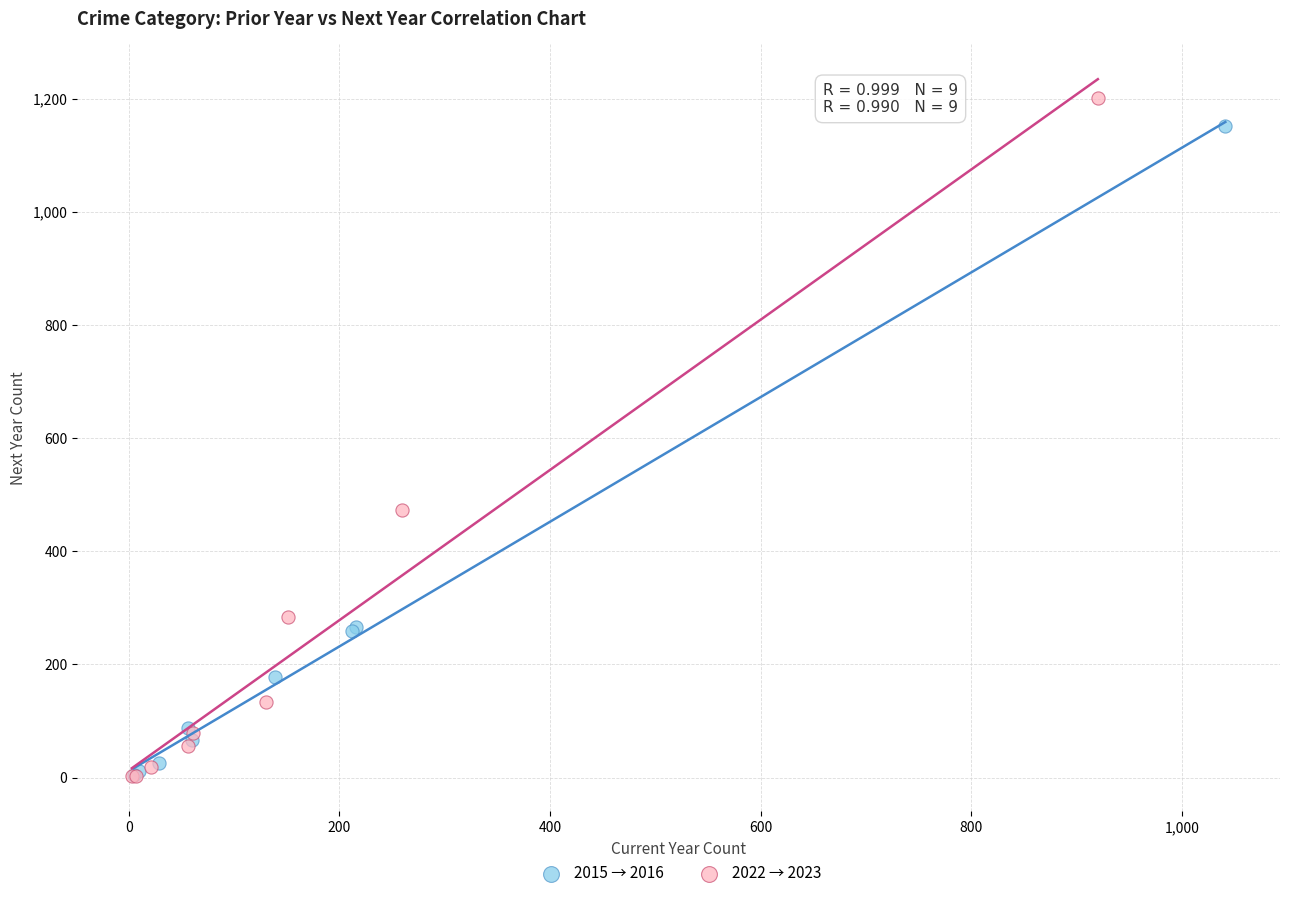

Which series has the widest spread of Y values?

2022 → 2023